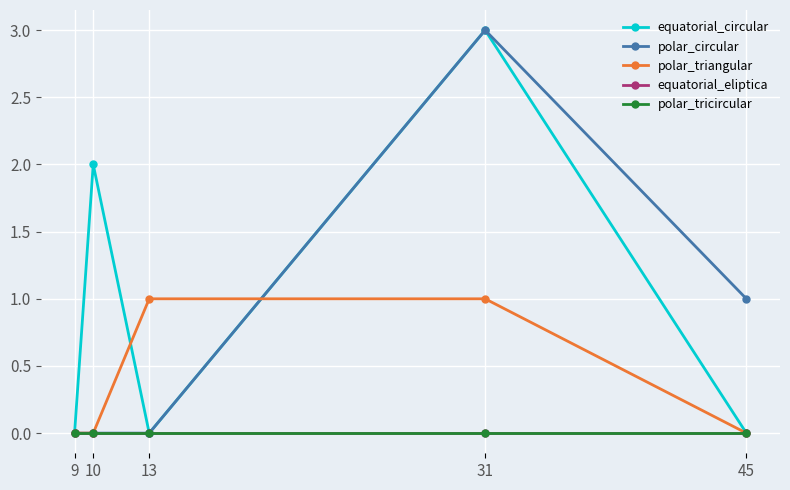

Reading left to right, extract all data points from this chart.

equatorial_circular: 9=0	10=2	13=0	31=3	45=0
polar_circular: 9=0	10=0	13=0	31=3	45=1
polar_triangular: 9=0	10=0	13=1	31=1	45=0
equatorial_eliptica: 9=0	10=0	13=0	31=0	45=0
polar_tricircular: 9=0	10=0	13=0	31=0	45=0